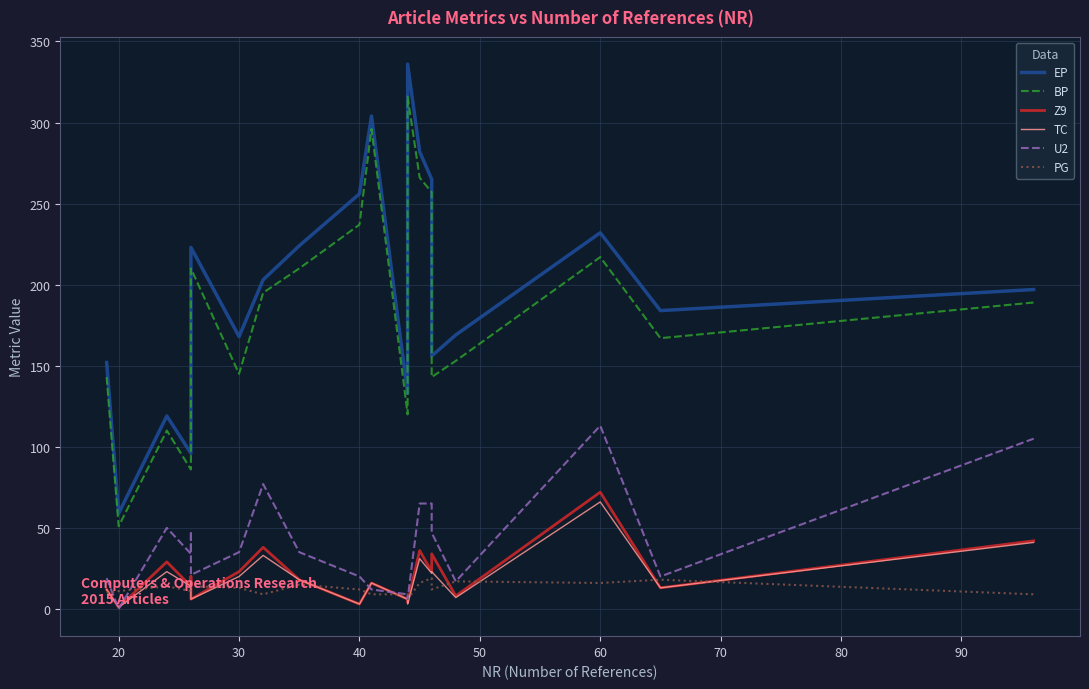

Rank the series by their maximum value, from lowest to highest.

PG, TC, Z9, U2, BP, EP